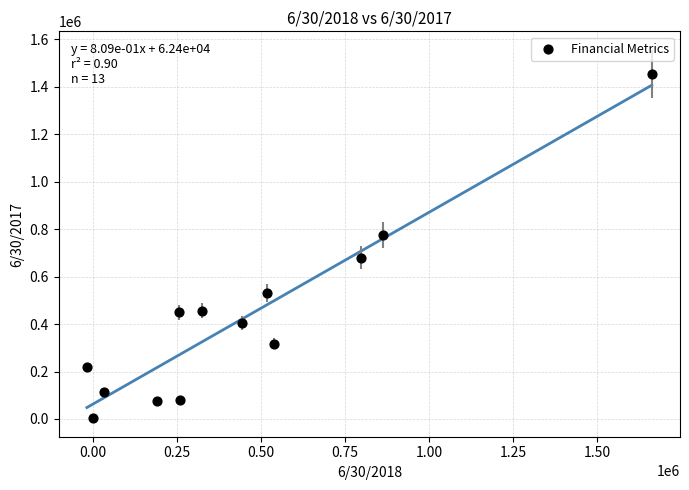

What is the range of X values (max minus min)?

1678782